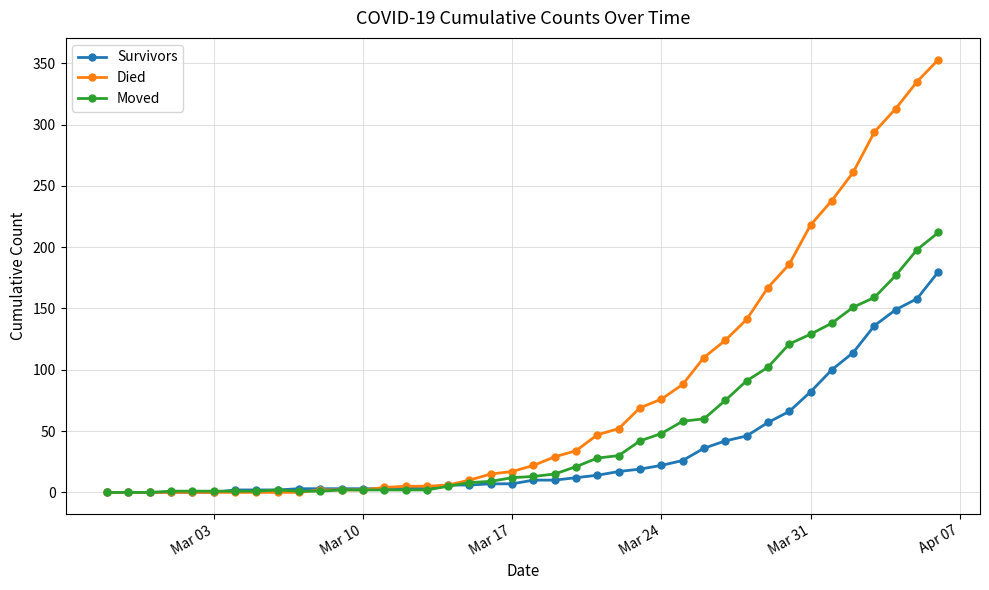

Which series has the largest total across all categories?

Died